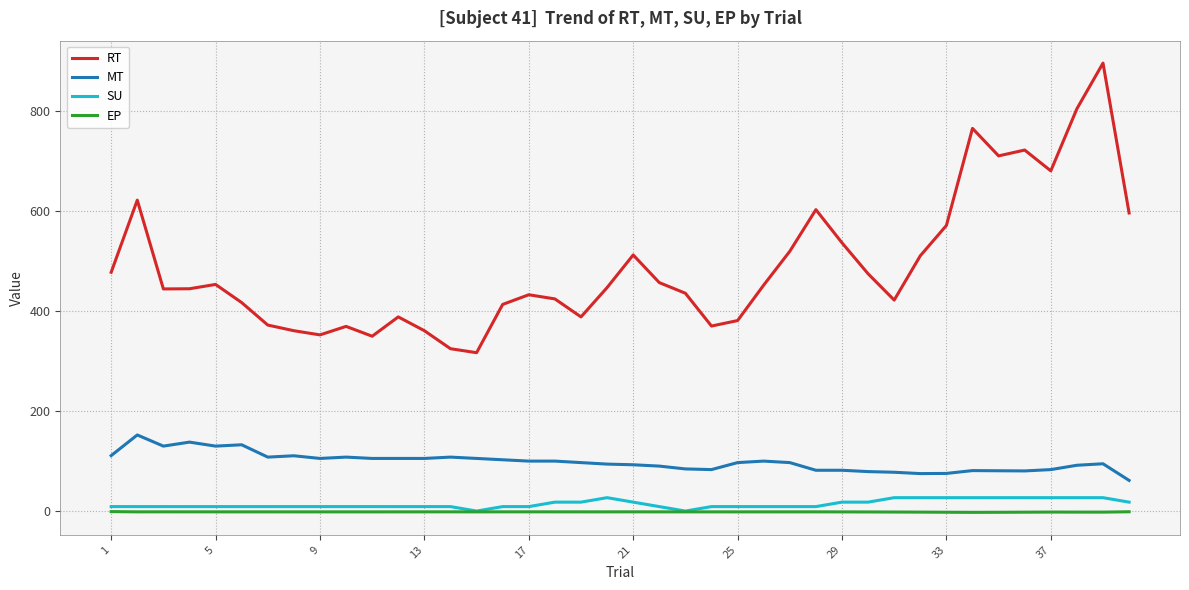

What is the sum of all EP values?

-69.2